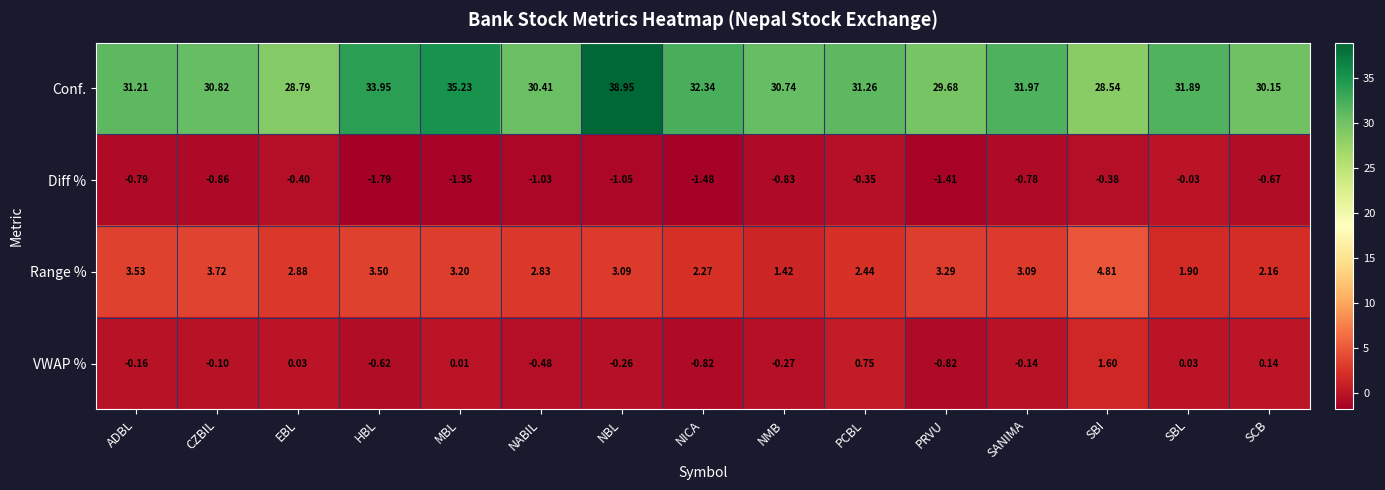

Which category has the highest value across all series?

NBL